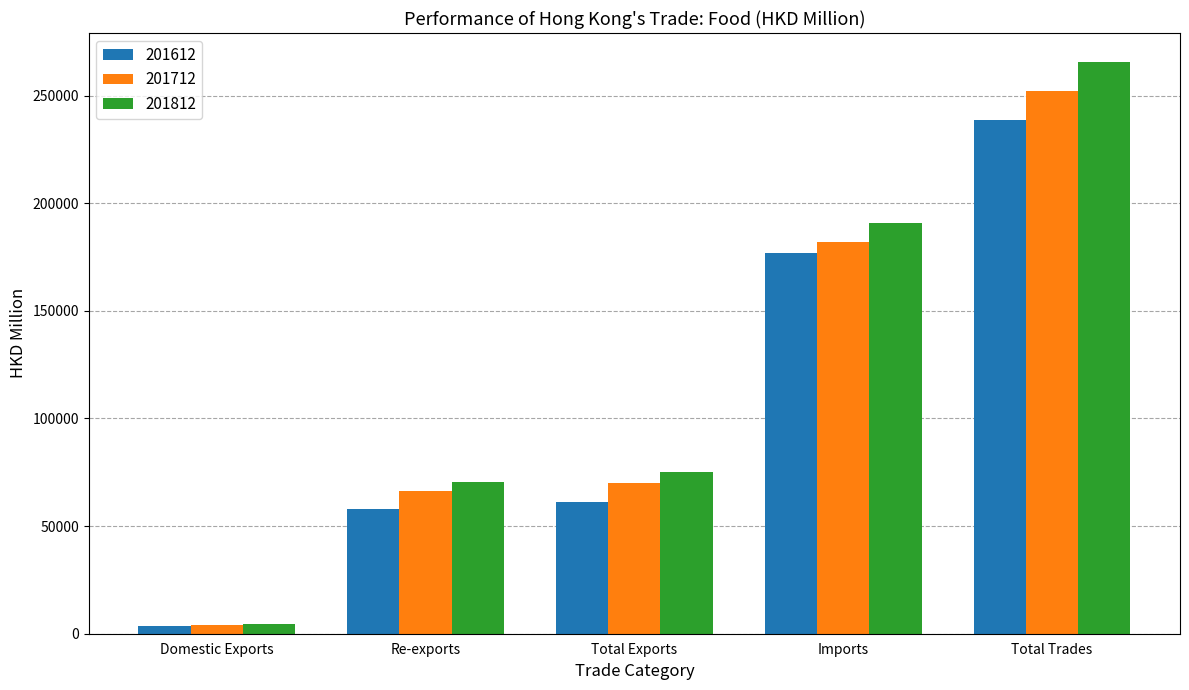

What is the total value across all series at Re-exports?

194795.1